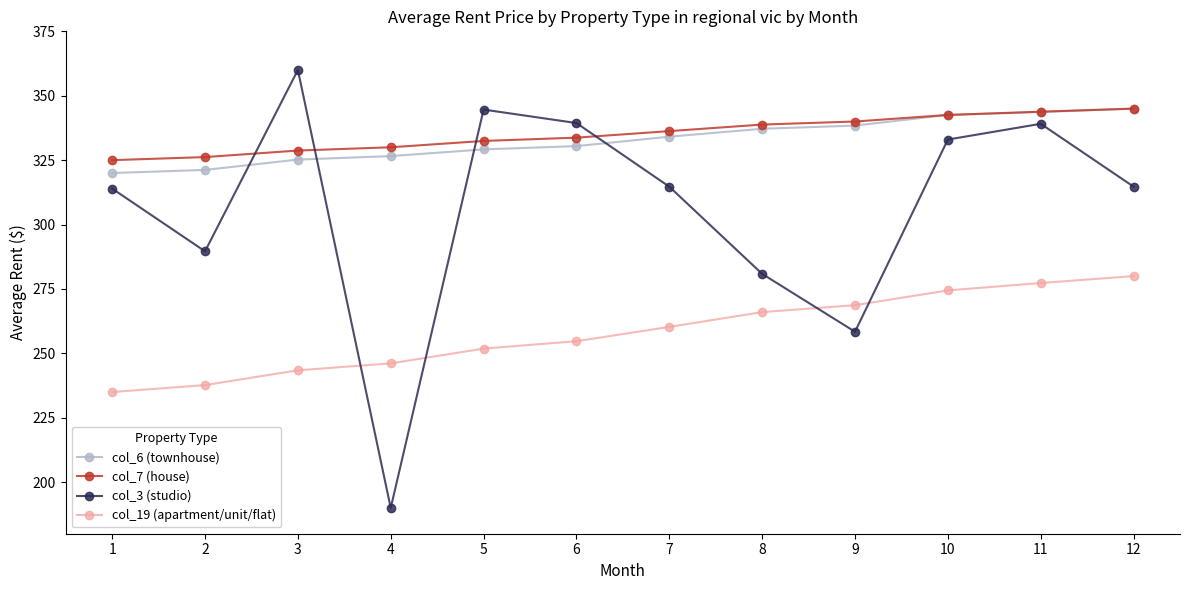

What is the greatest value displayed?

360.0